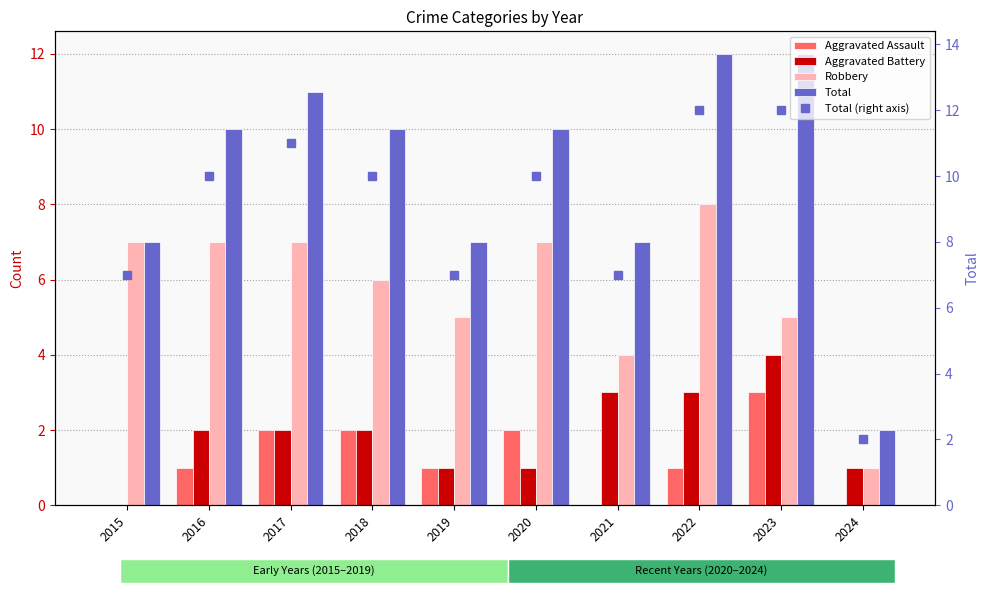

Reading left to right, extract all data points from this chart.

Aggravated Assault: 2015=0	2016=1	2017=2	2018=2	2019=1	2020=2	2021=0	2022=1	2023=3	2024=0
Aggravated Battery: 2015=0	2016=2	2017=2	2018=2	2019=1	2020=1	2021=3	2022=3	2023=4	2024=1
Robbery: 2015=7	2016=7	2017=7	2018=6	2019=5	2020=7	2021=4	2022=8	2023=5	2024=1
Total: 2015=7	2016=10	2017=11	2018=10	2019=7	2020=10	2021=7	2022=12	2023=12	2024=2
Total (right axis): 2015=7	2016=10	2017=11	2018=10	2019=7	2020=10	2021=7	2022=12	2023=12	2024=2